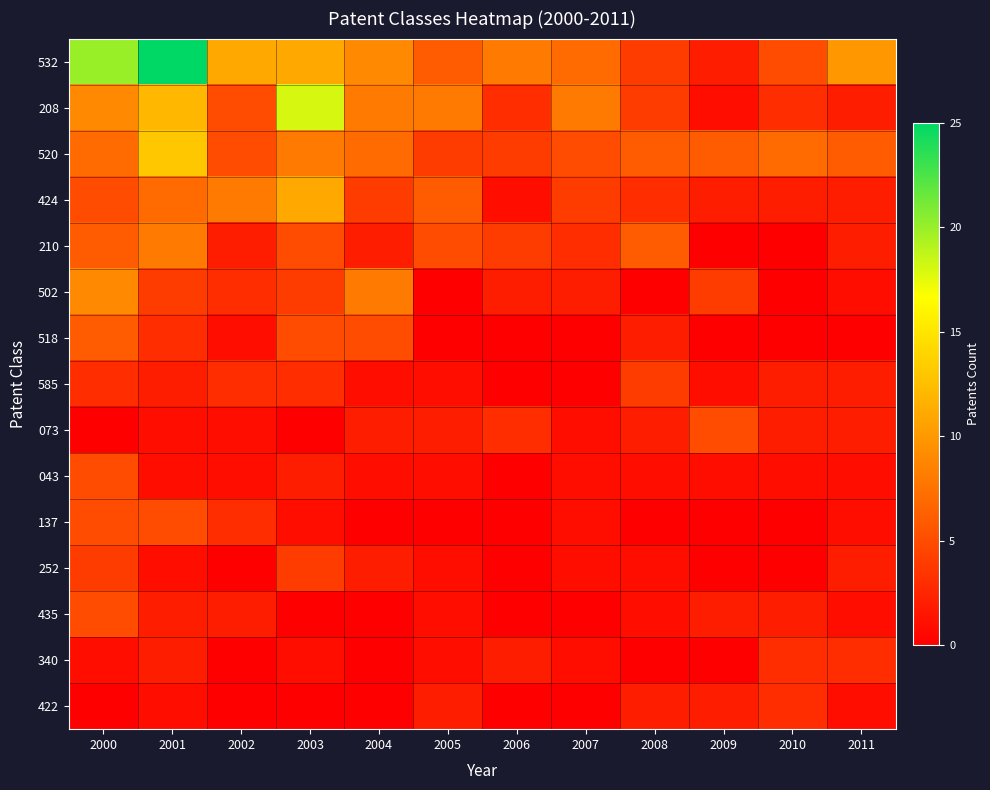

Which category has the highest value across all series?

2001